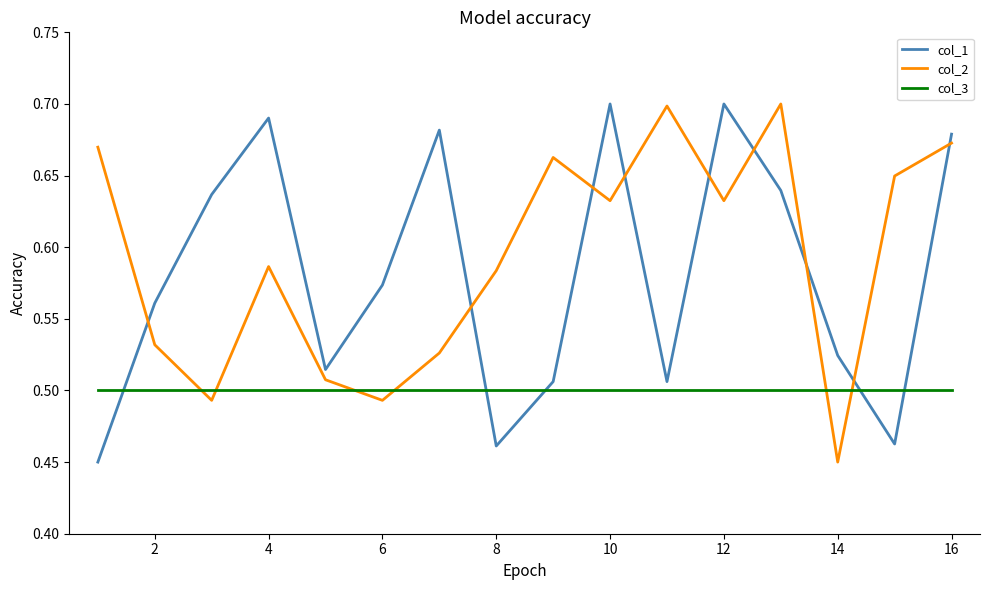

True or false: col_1 and col_2 cross at least once.

True